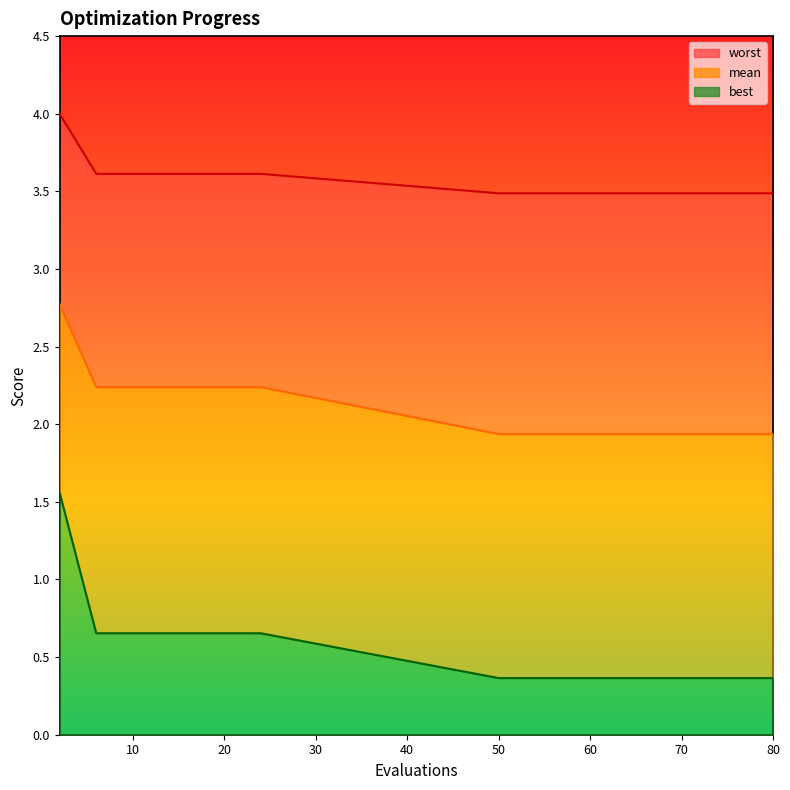

What is the smallest value displayed?

0.4